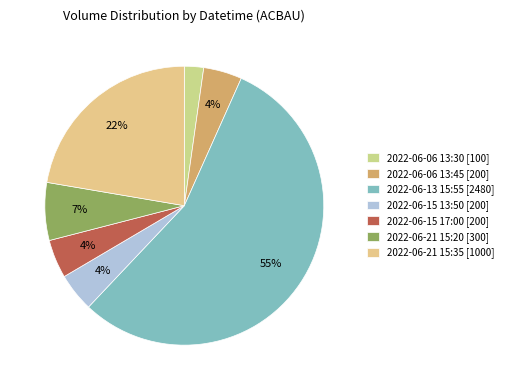

What is the total percentage of 2022-06-21 15:35 [1000] and 2022-06-06 13:45 [200]?

26.8%